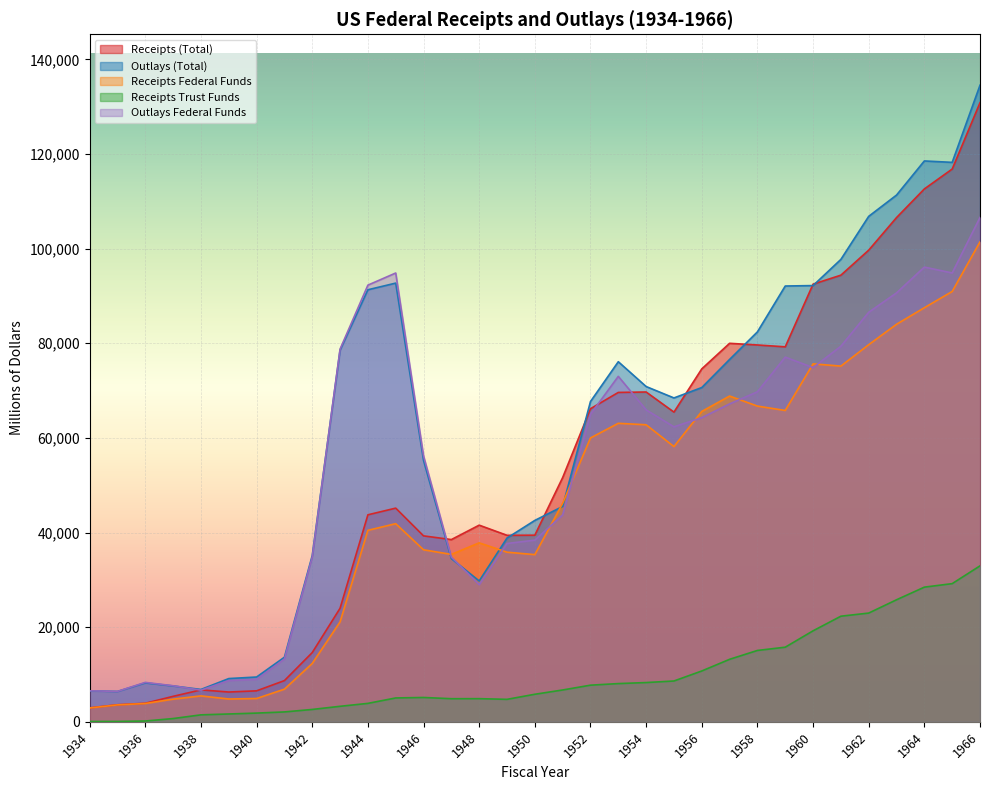

Which category has the highest value in the Receipts Federal Funds series?

1966